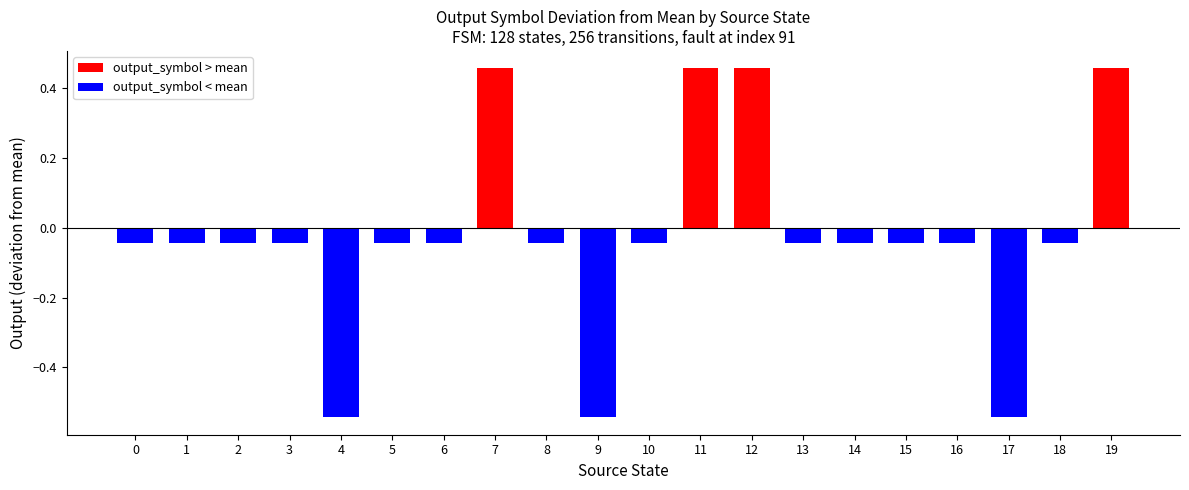

The chart shows a value of -0.1 at 18. True or false?

False